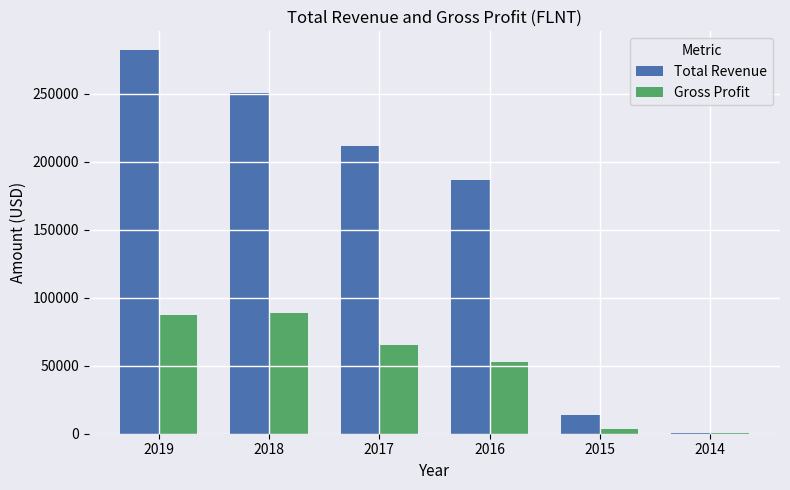

Count the number of categories in the chart.

6